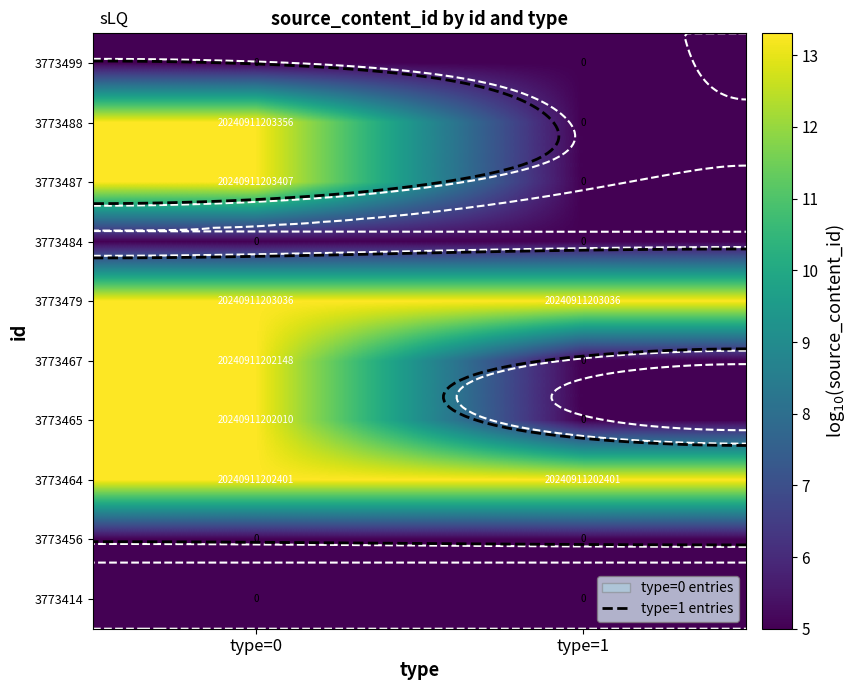

Rank the categories by 3773464 value from highest to lowest.

type=0, type=1